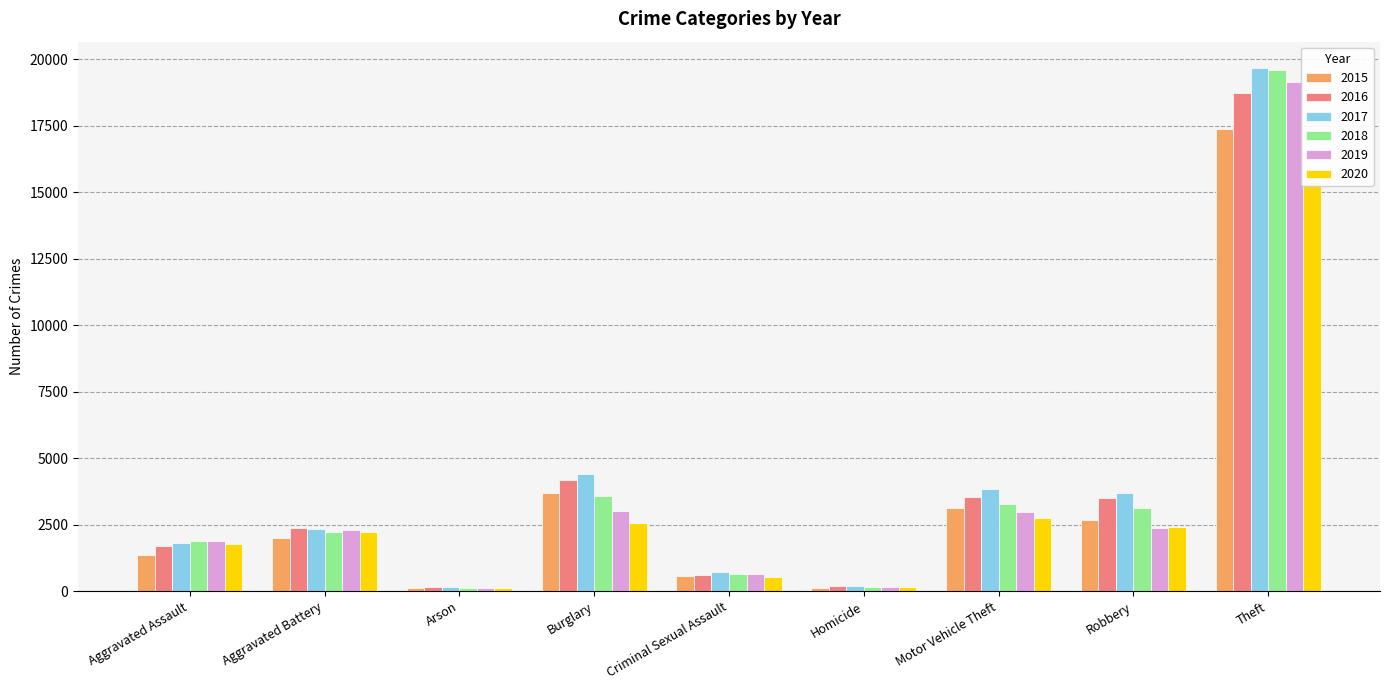

Reading right to left, list all the values displayed in this chart.

2015: Theft=17372	Robbery=2677	Motor Vehicle Theft=3138	Homicide=127	Criminal Sexual Assault=587	Burglary=3690	Arson=129	Aggravated Battery=2003	Aggravated Assault=1351
2016: Theft=18721	Robbery=3496	Motor Vehicle Theft=3526	Homicide=198	Criminal Sexual Assault=621	Burglary=4201	Arson=163	Aggravated Battery=2379	Aggravated Assault=1714
2017: Theft=19685	Robbery=3677	Motor Vehicle Theft=3836	Homicide=196	Criminal Sexual Assault=704	Burglary=4395	Arson=158	Aggravated Battery=2333	Aggravated Assault=1815
2018: Theft=19622	Robbery=3115	Motor Vehicle Theft=3275	Homicide=166	Criminal Sexual Assault=638	Burglary=3570	Arson=103	Aggravated Battery=2209	Aggravated Assault=1878
2019: Theft=19141	Robbery=2381	Motor Vehicle Theft=2997	Homicide=151	Criminal Sexual Assault=640	Burglary=3001	Arson=115	Aggravated Battery=2285	Aggravated Assault=1873
2020: Theft=15383	Robbery=2404	Motor Vehicle Theft=2760	Homicide=175	Criminal Sexual Assault=543	Burglary=2562	Arson=119	Aggravated Battery=2217	Aggravated Assault=1778